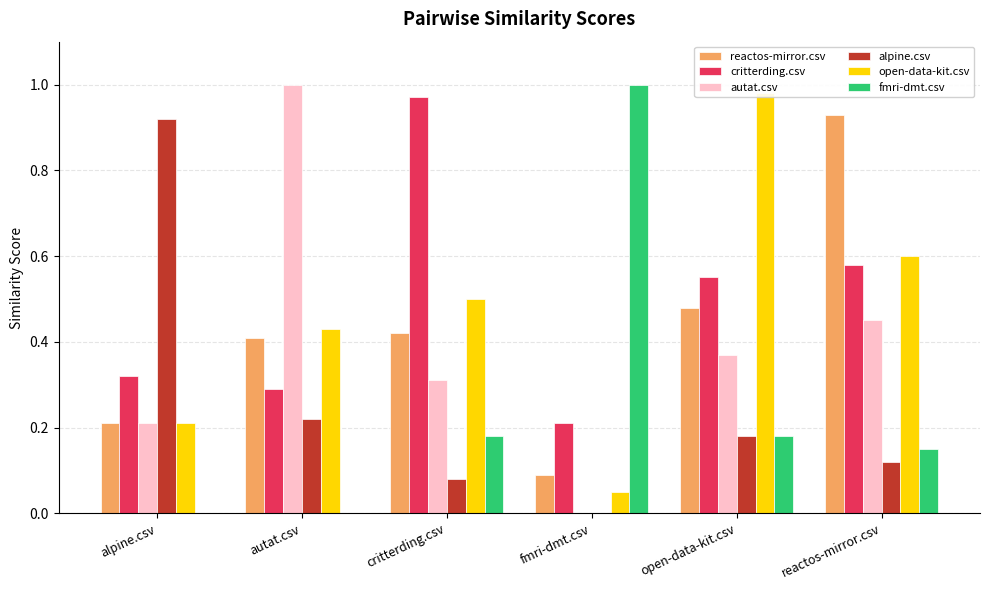

At which category is the sum across all series the highest?

reactos-mirror.csv